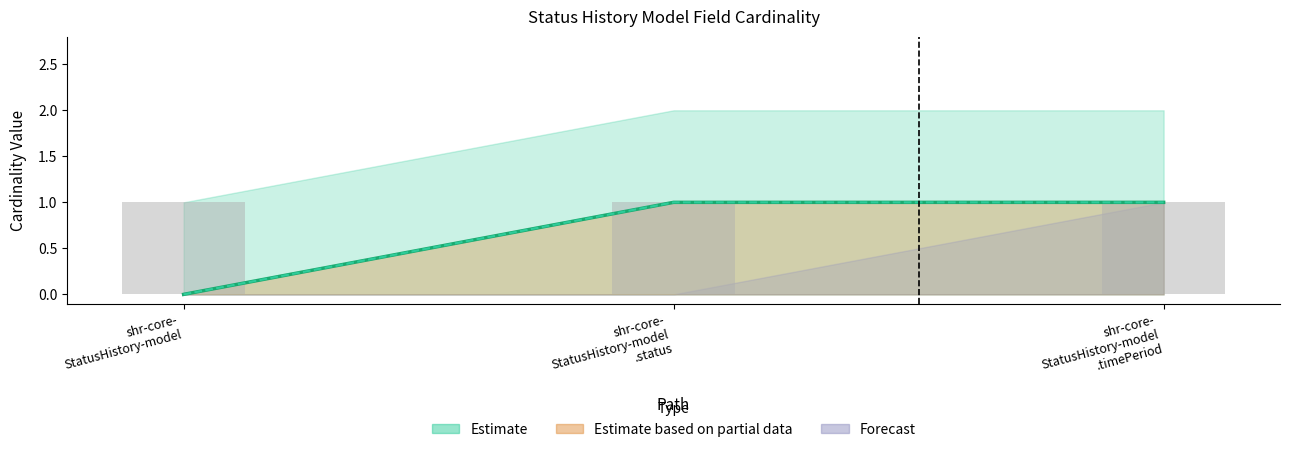

What is the total value across all series at shr-core-
StatusHistory-model?

1